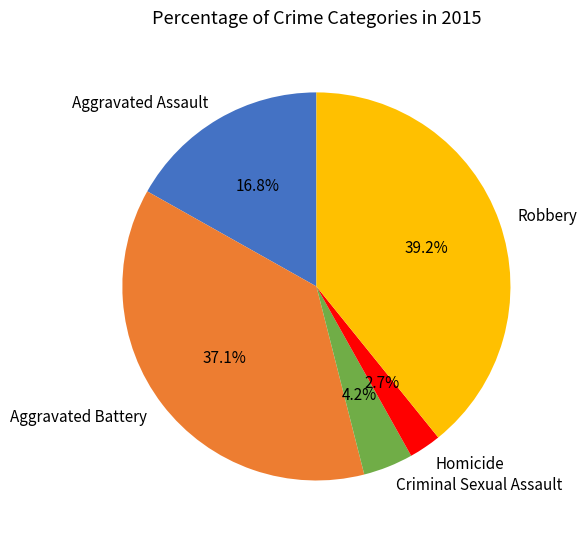

What percentage is the Aggravated Battery slice, to the nearest percent?

37%